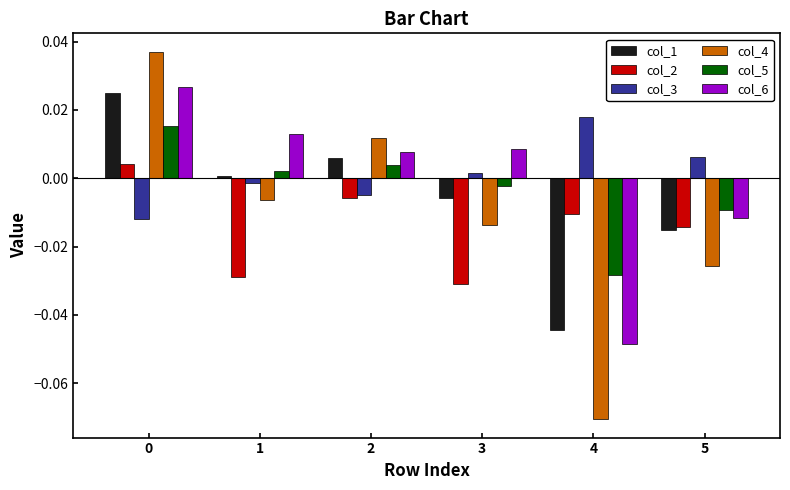

Between 2 and 5, which series saw the biggest shift?

col_4